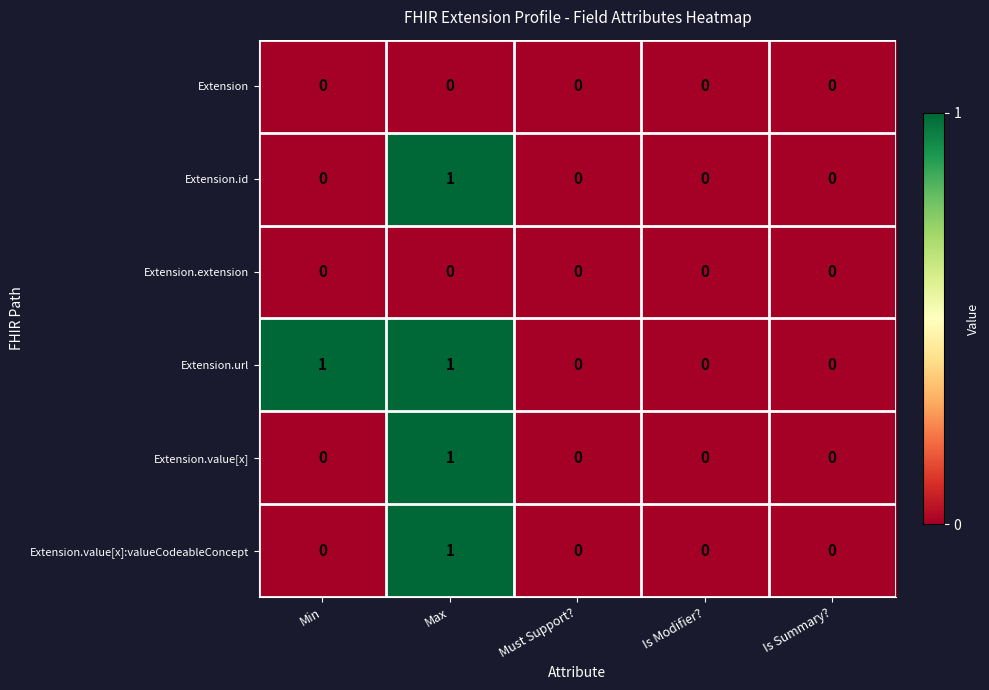

At which category is the sum across all series the highest?

Max